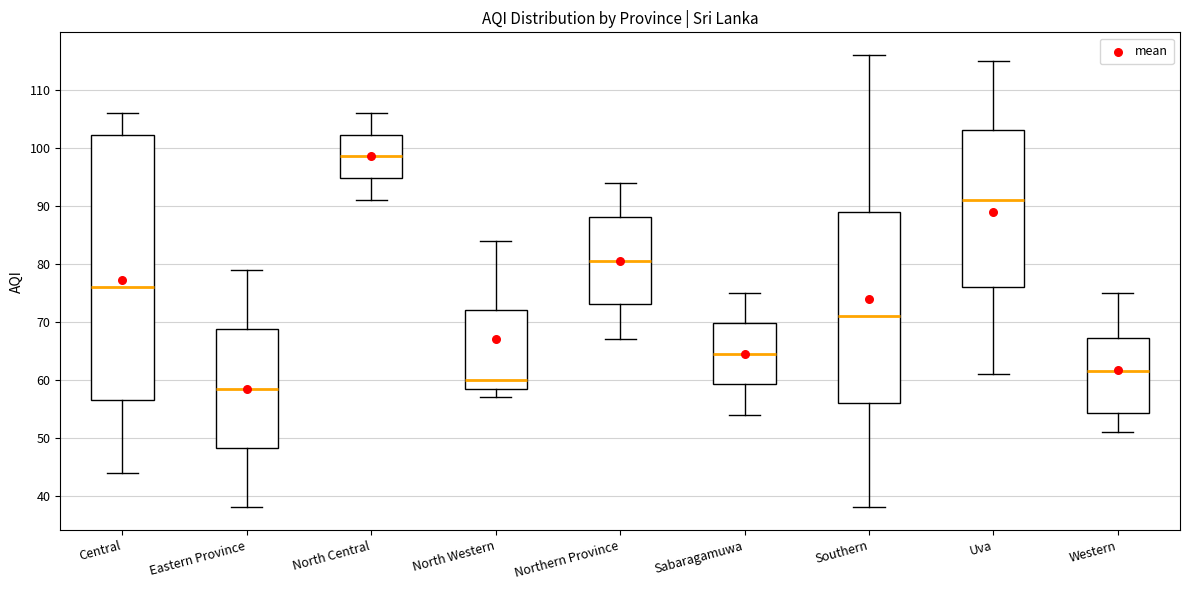

Which box has the highest median line?

North Central